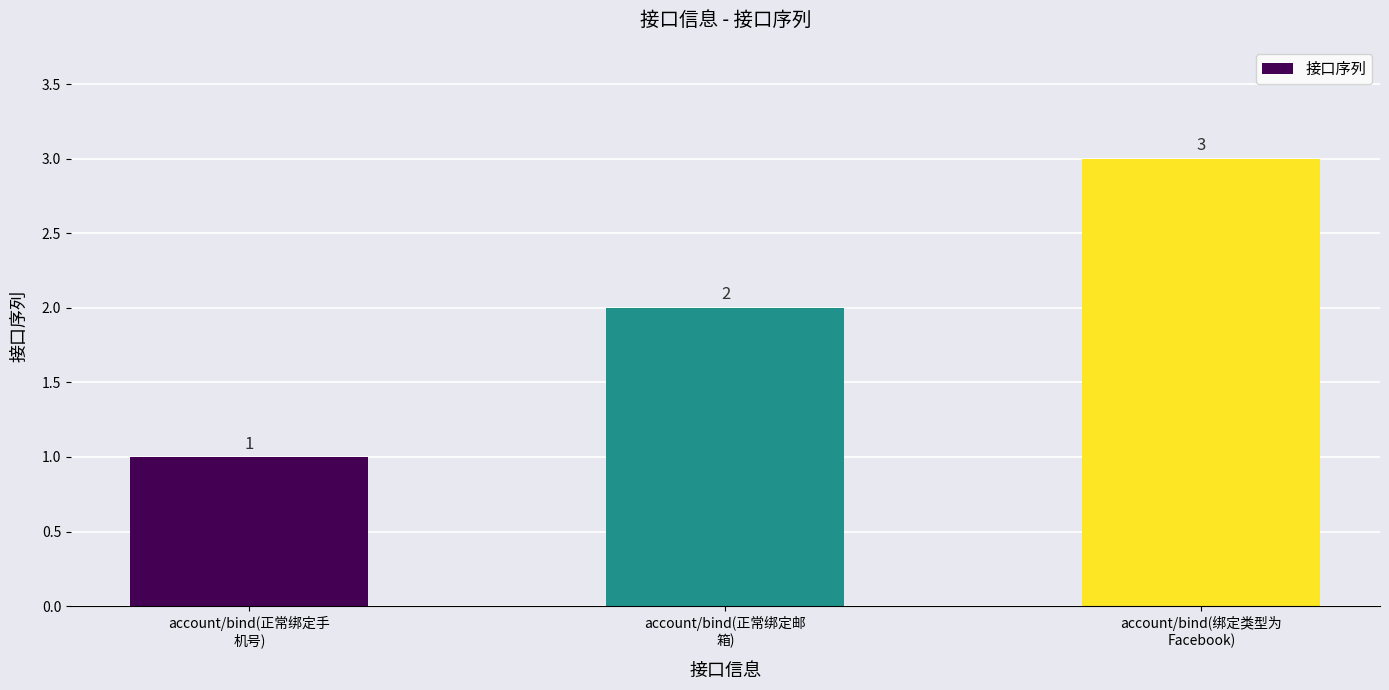

Approximately how many times larger is the value at account/bind(绑定类型为
Facebook) compared to account/bind(正常绑定手
机号)?

3.0